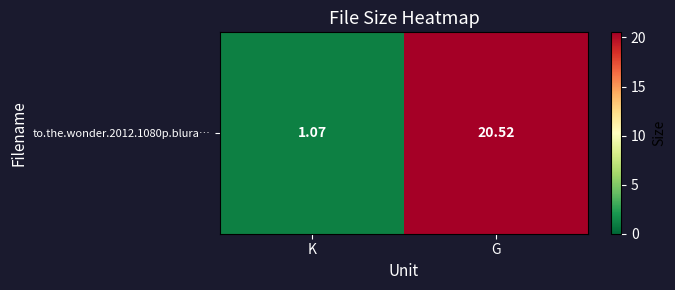

Which has a higher value, G or K?

G